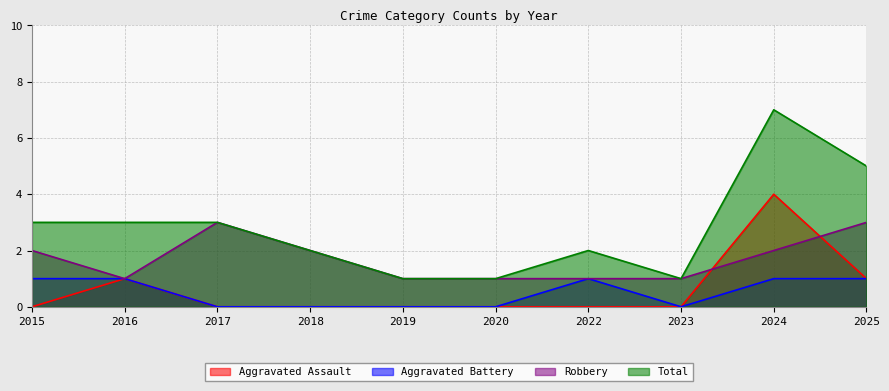

Does the chart have visible grid lines?

Yes